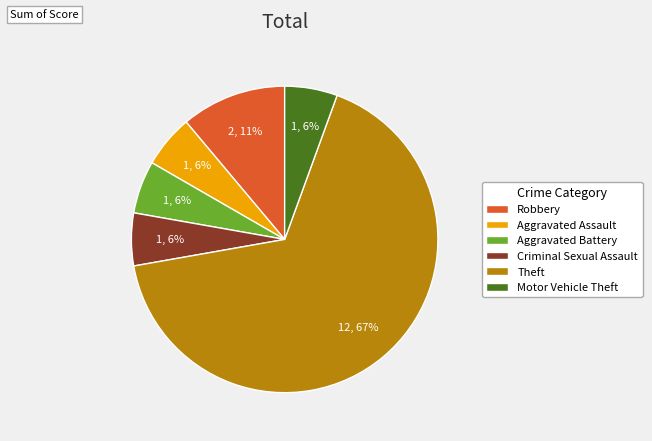

Combined, do Aggravated Battery and Aggravated Assault account for over 50%?

No